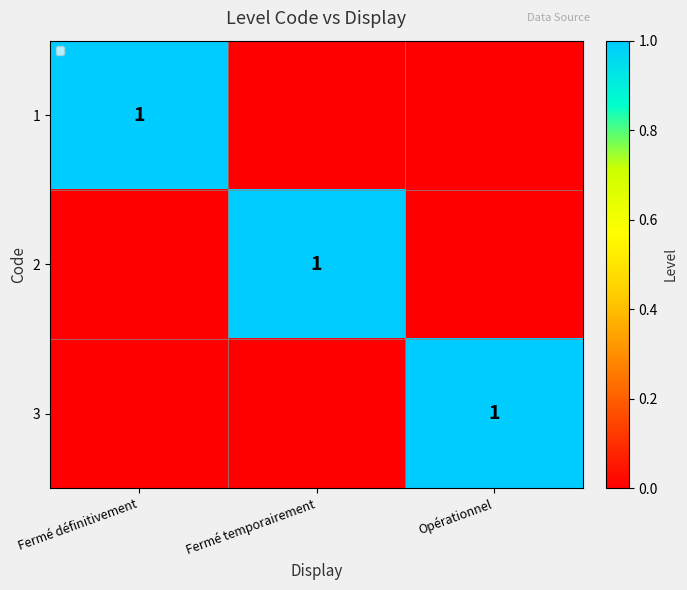

Is it true that 2 equals 0 at Fermé temporairement?

False